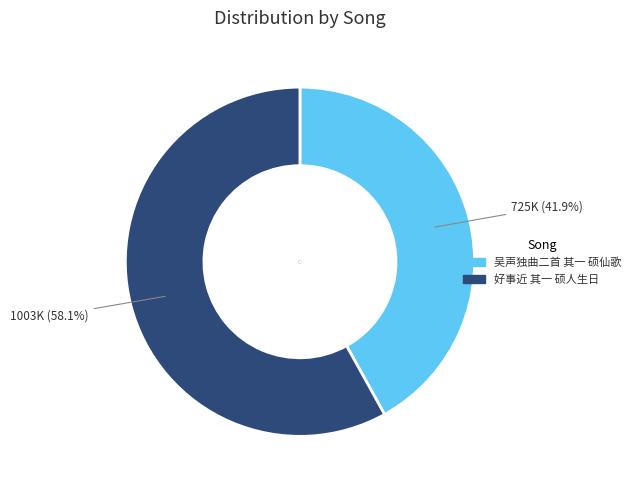

Is 好事近 其一 硕人生日 the majority of the pie?

Yes